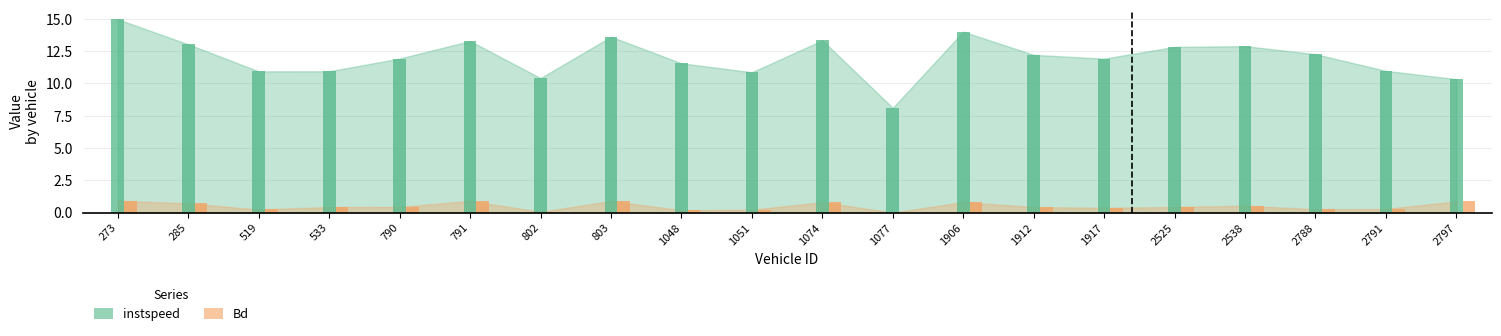

At which category is the sum across all series the highest?

273